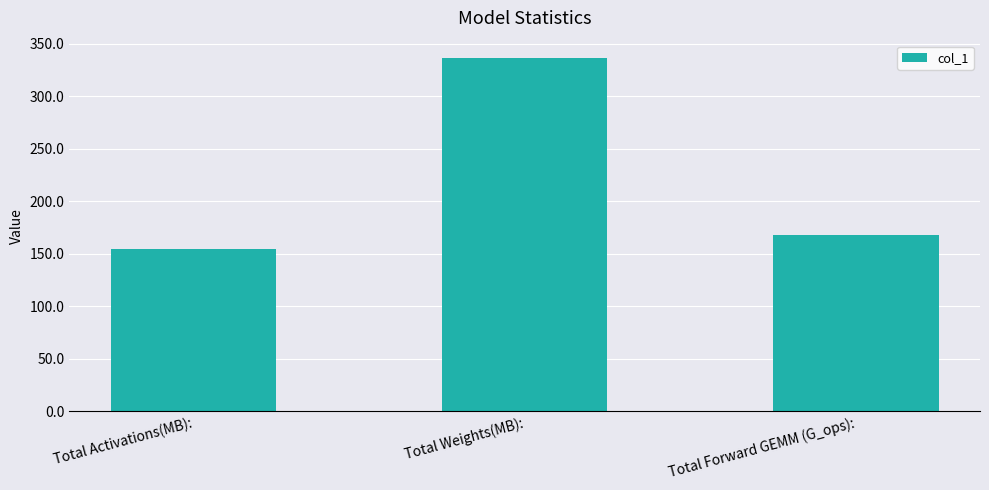

What is the maximum value shown in the chart?

336.2